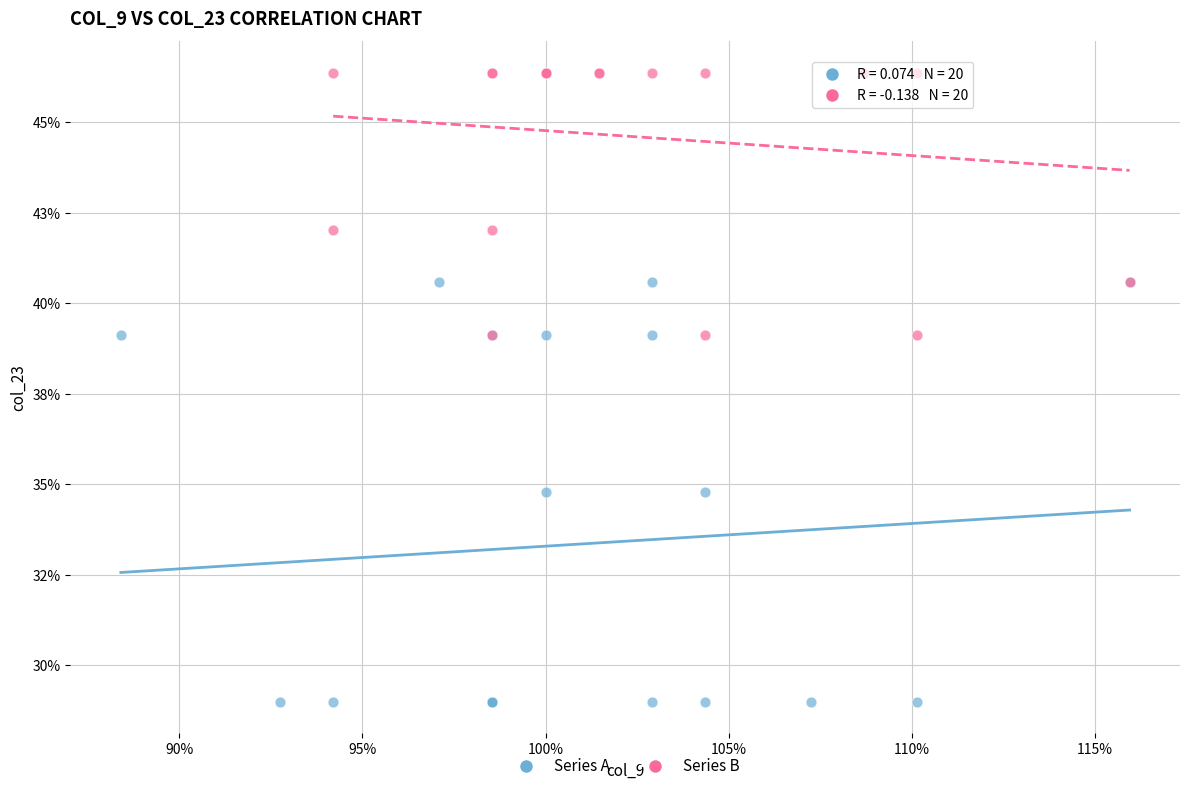

Which series has the widest spread of Y values?

Series A